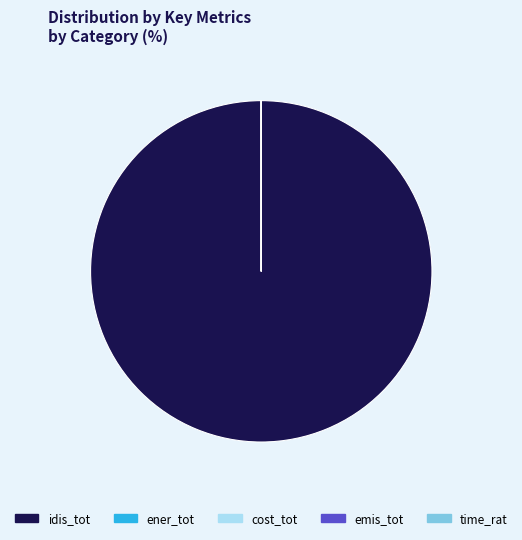

Which category accounts for the majority?

idis_tot